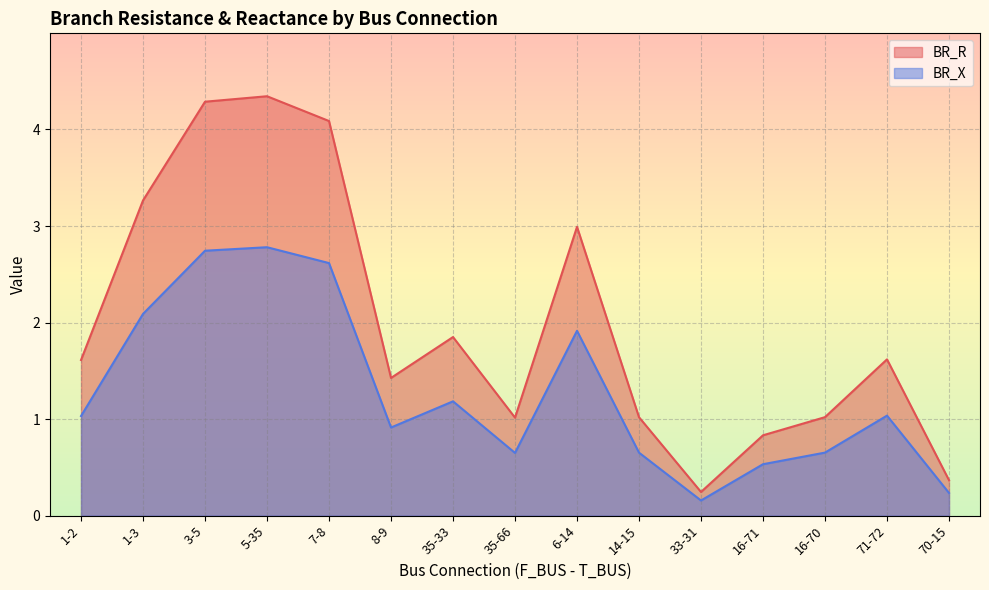

What is the label of the 12th point from the left?

16-71